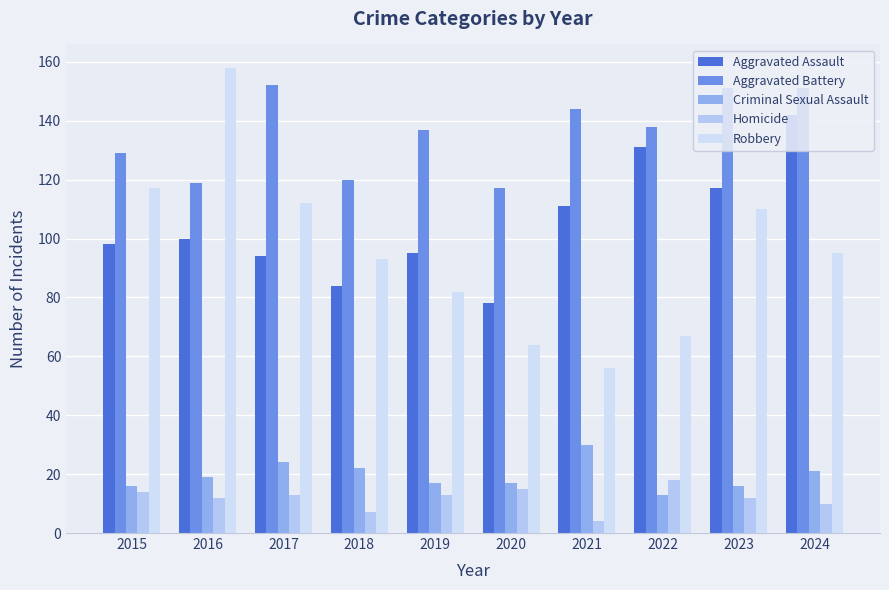

What is the minimum value for Robbery?

56